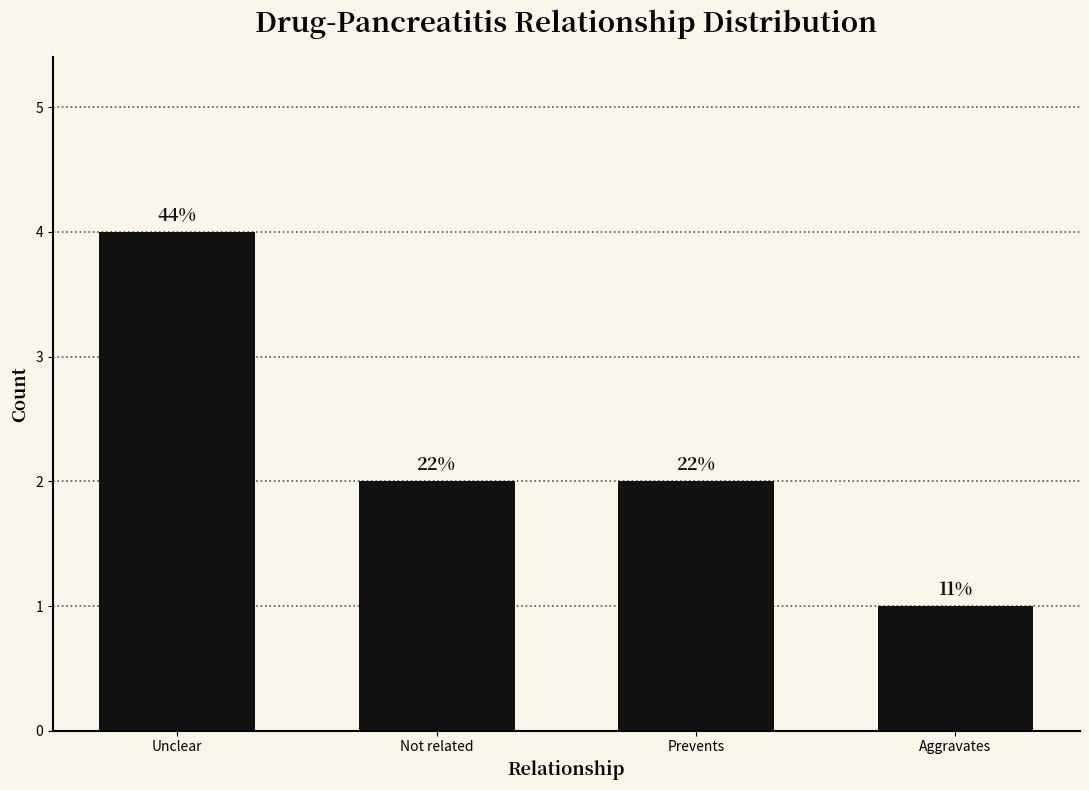

Reading right to left, extract all data points from this chart.

1	2	2	4